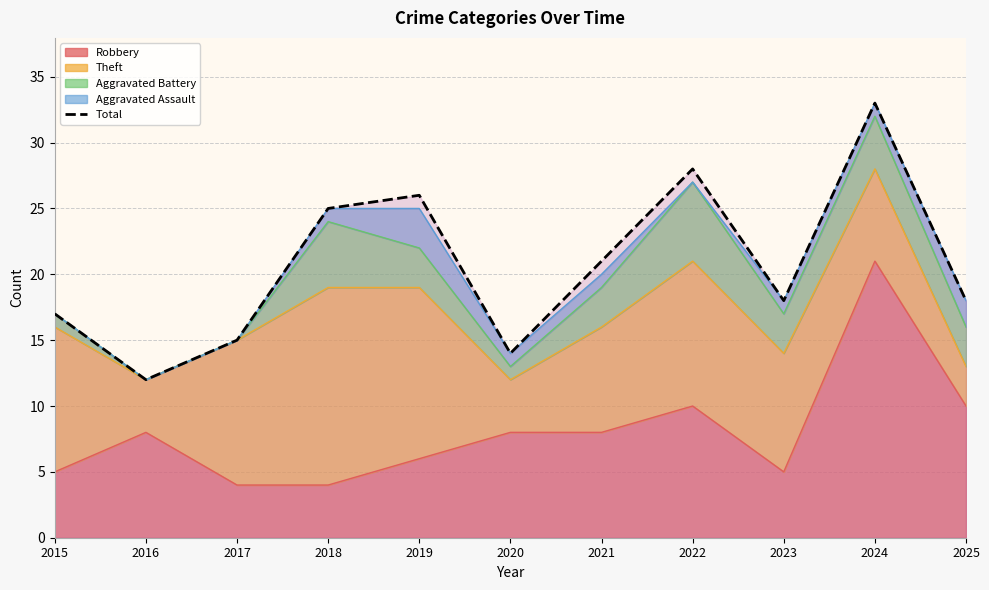

What is the minimum value shown in the chart?

12